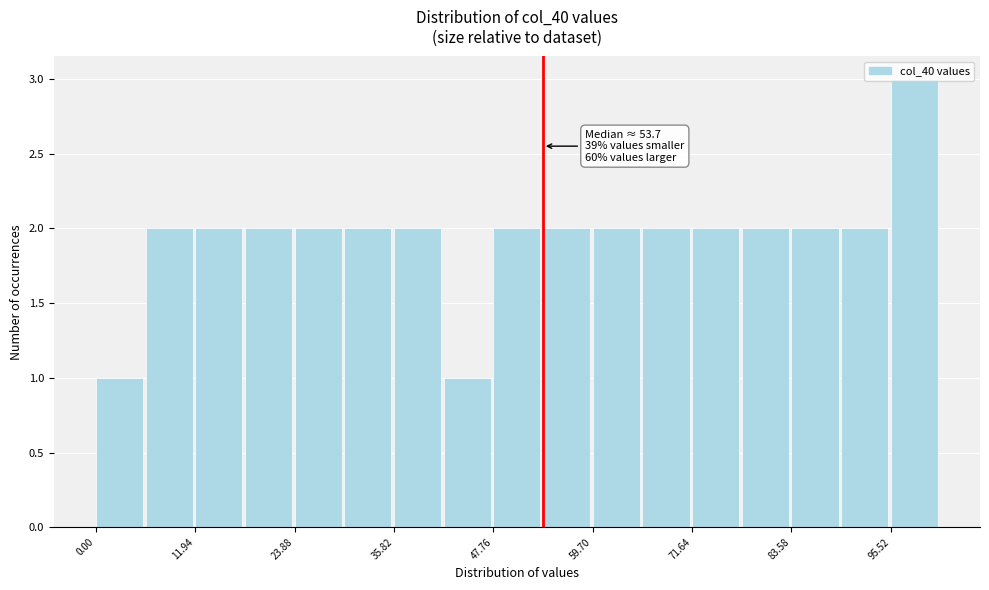

Read against the x-axis, roughly where is the centre of the tallest bar?

98